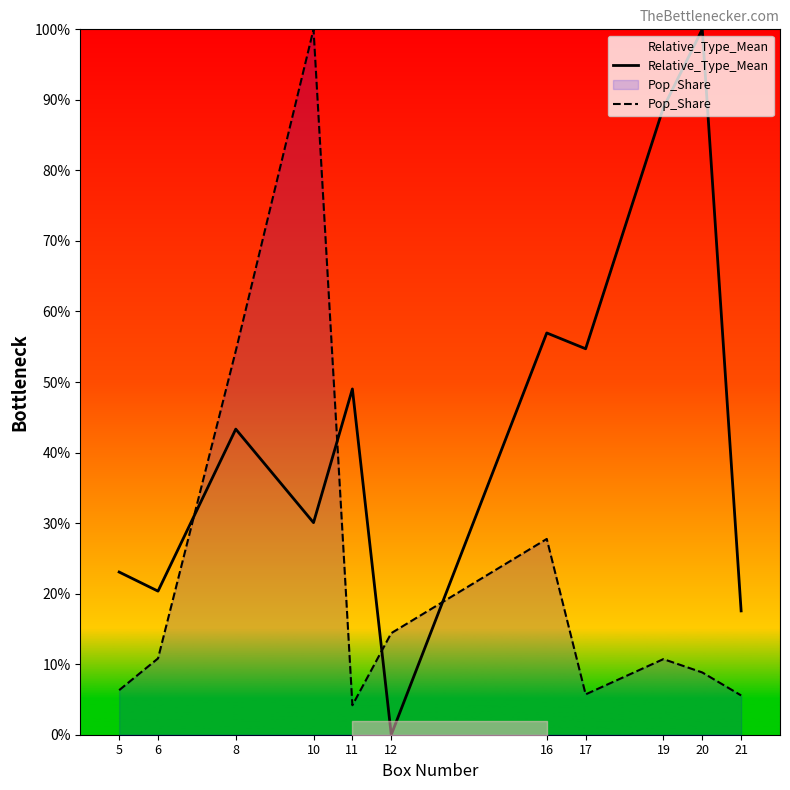

Reading right to left, what are all the values shown in this chart?

Relative_Type_Mean: 21=0.2	20=1.0	19=0.9	17=0.5	16=0.6	12=0.0	11=0.5	10=0.3	8=0.4	6=0.2	5=0.2
Pop_Share: 21=0.1	20=0.1	19=0.1	17=0.1	16=0.3	12=0.1	11=0.0	10=1.0	8=0.5	6=0.1	5=0.1